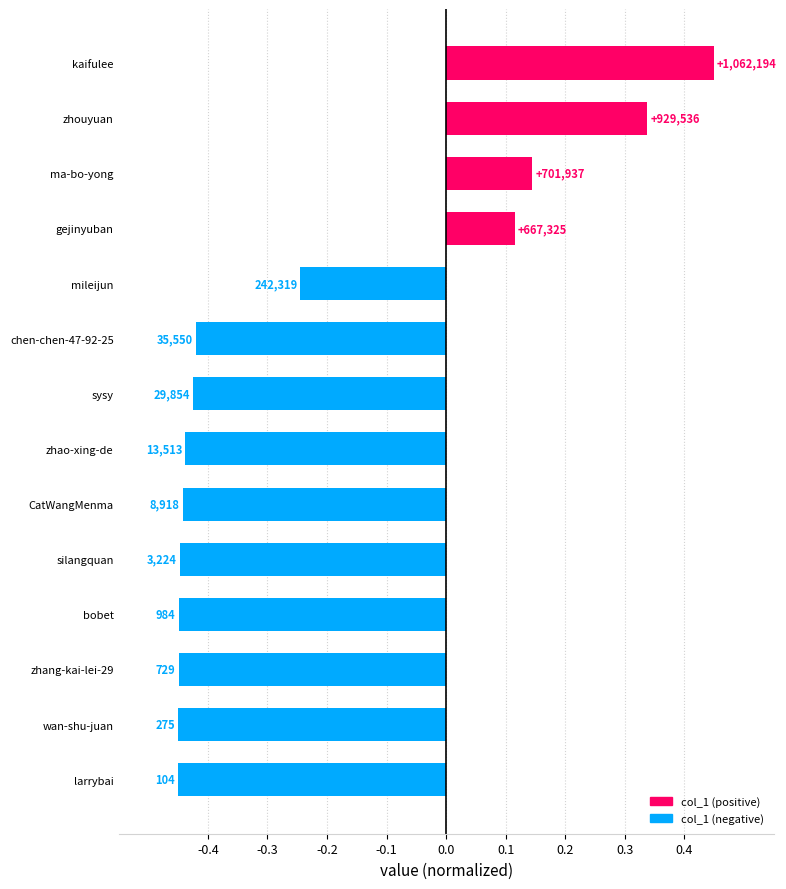

How many bars are there in total?

14